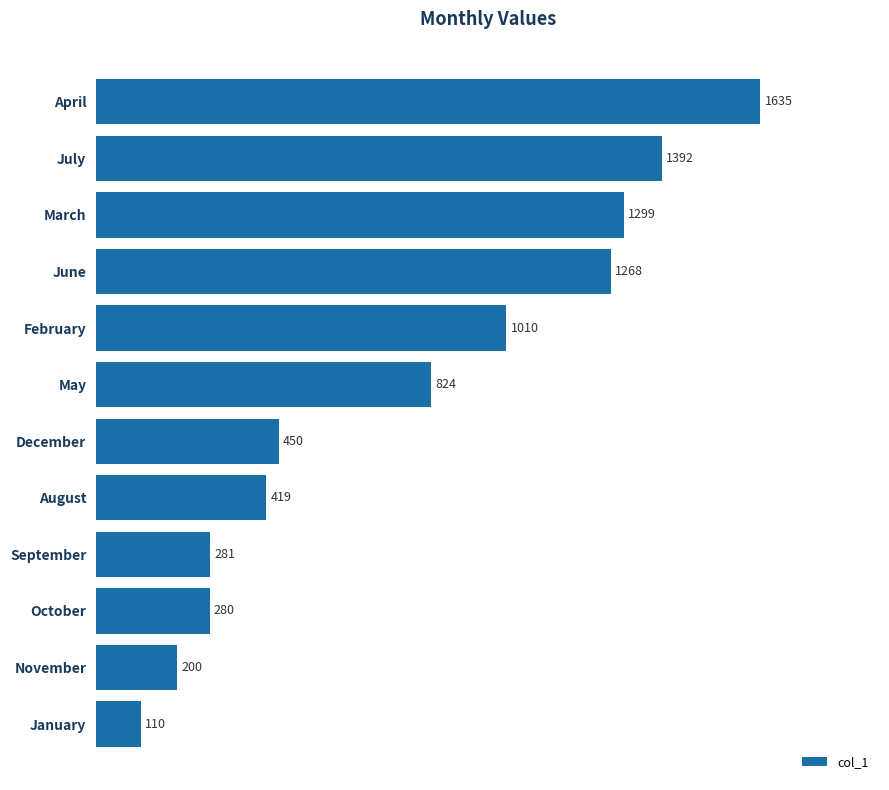

The chart shows a value of 1299 at March. True or false?

True